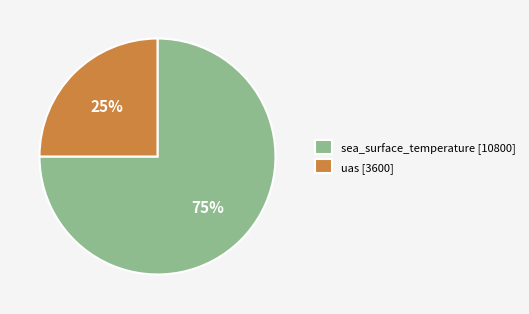

What percentage is the sea_surface_temperature slice, to the nearest percent?

75%